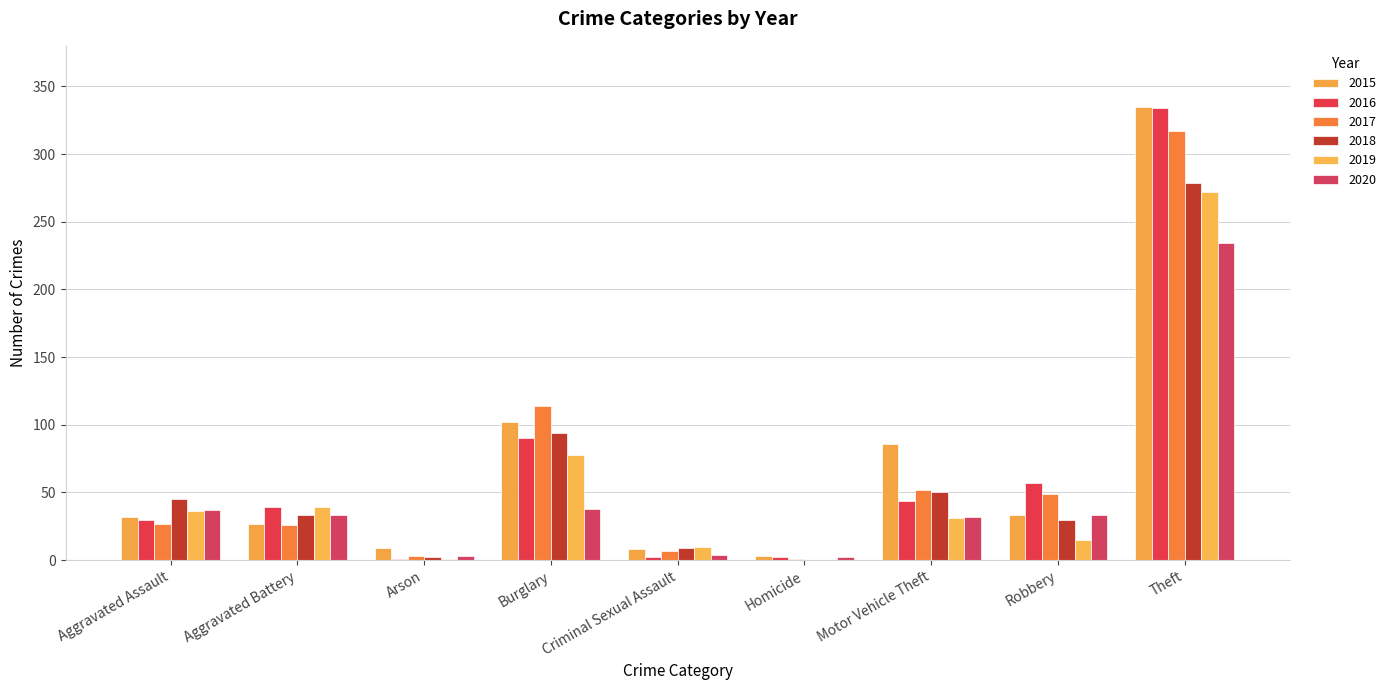

Is the value of 2020 at Aggravated Assault greater than the value of 2018 at Motor Vehicle Theft?

No